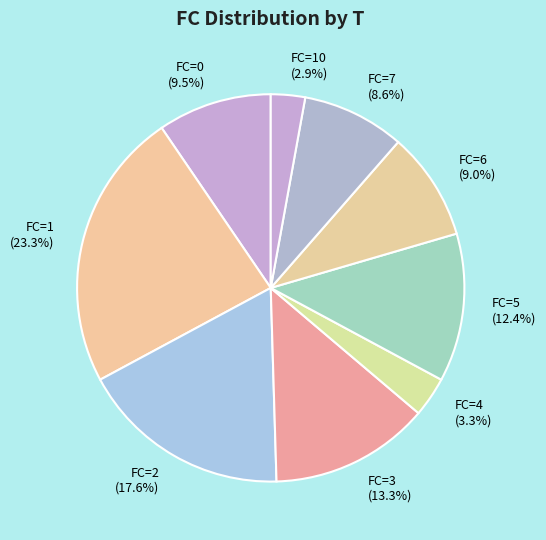

Combined, what portion of the pie is FC=10 and FC=2?

20.5%